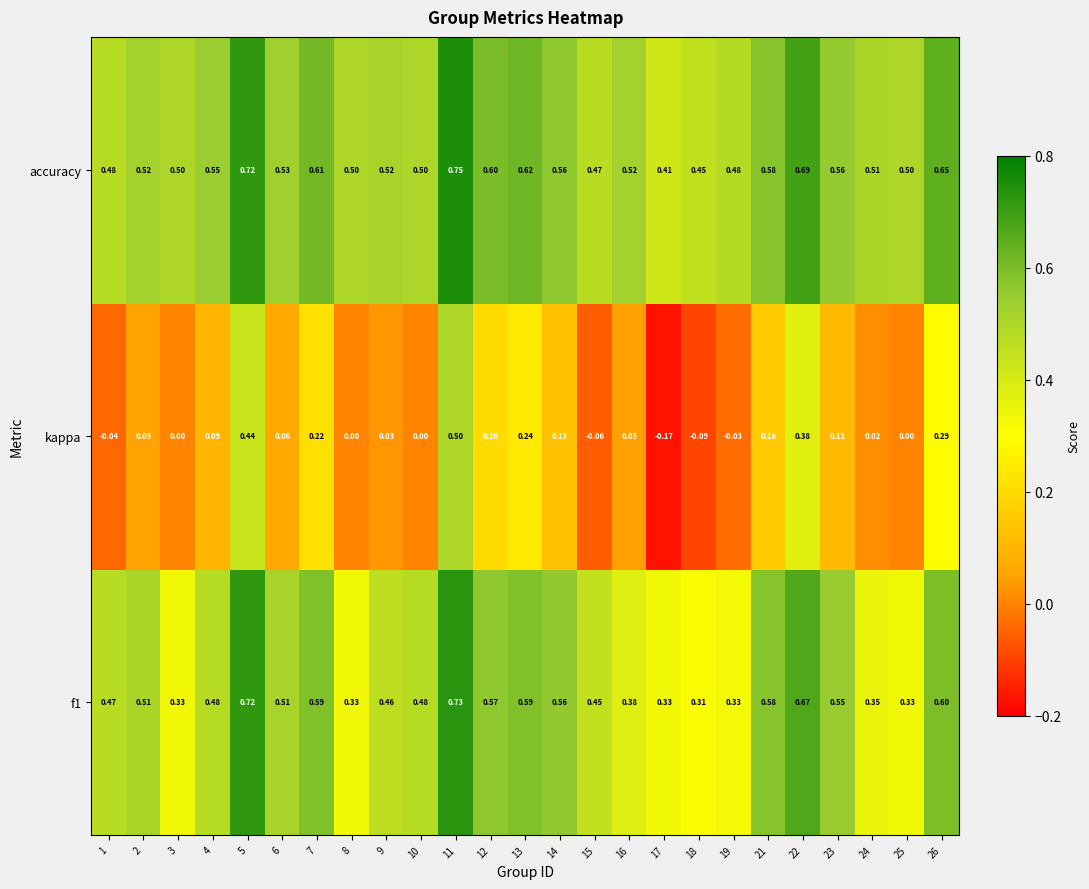

Which series has the widest spread of values?

kappa